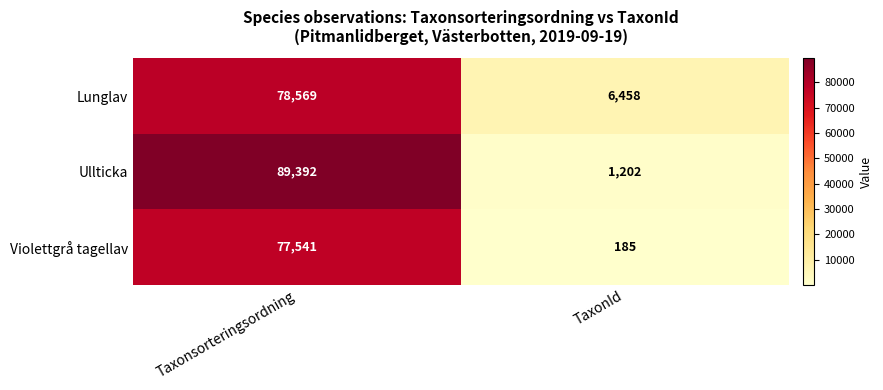

Rank the series at TaxonId from lowest to highest value.

Violettgrå tagellav, Ullticka, Lunglav